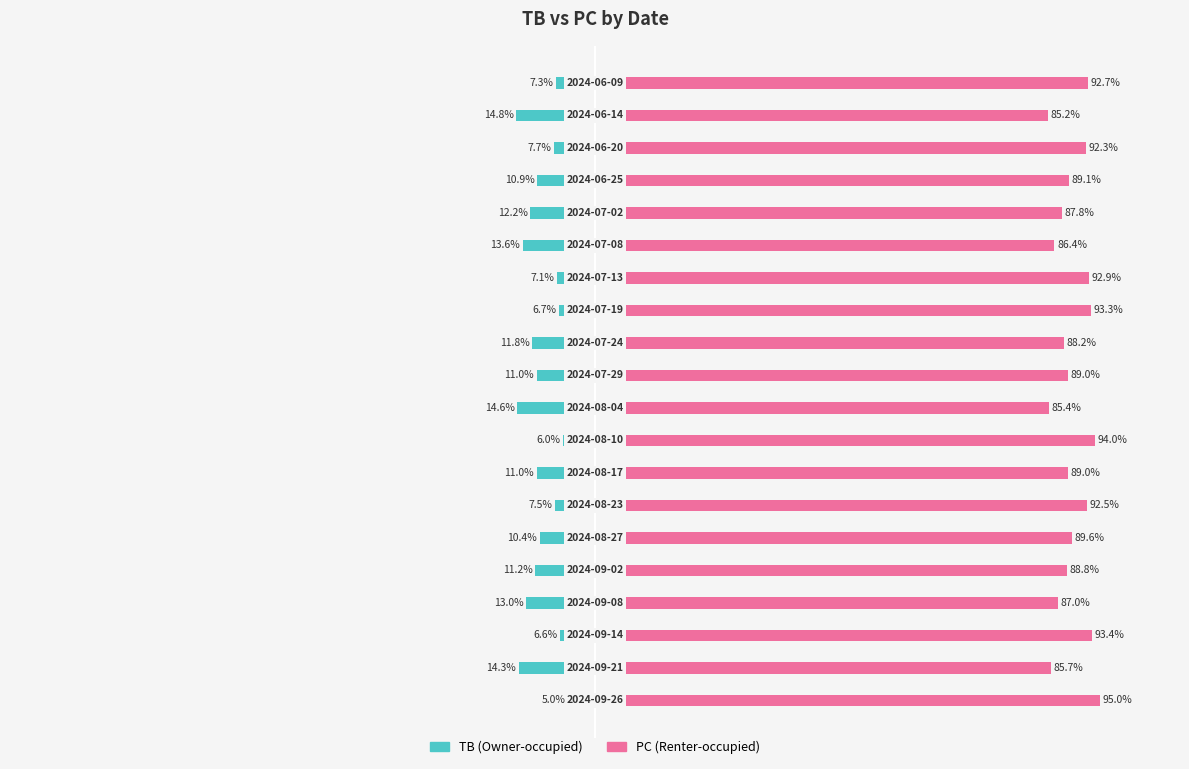

Reading right to left, transcribe all the data shown in this chart.

TB: -7.3	-14.8	-7.7	-10.9	-12.2	-13.6	-7.1	-6.7	-11.8	-11.0	-14.6	-6.0	-11.0	-7.5	-10.4	-11.2	-13.0	-6.6	-14.3	-5.0
PC: 92.7	85.2	92.3	89.1	87.8	86.4	92.9	93.3	88.2	89.0	85.4	94.0	89.0	92.5	89.6	88.8	87.0	93.4	85.7	95.0